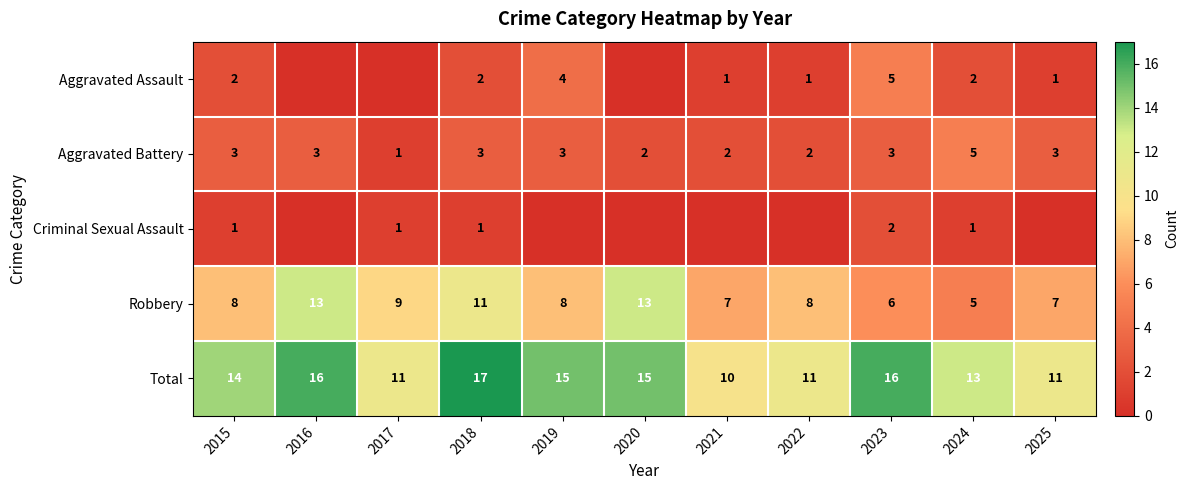

The Total series shows 30 at 2018. True or false?

False